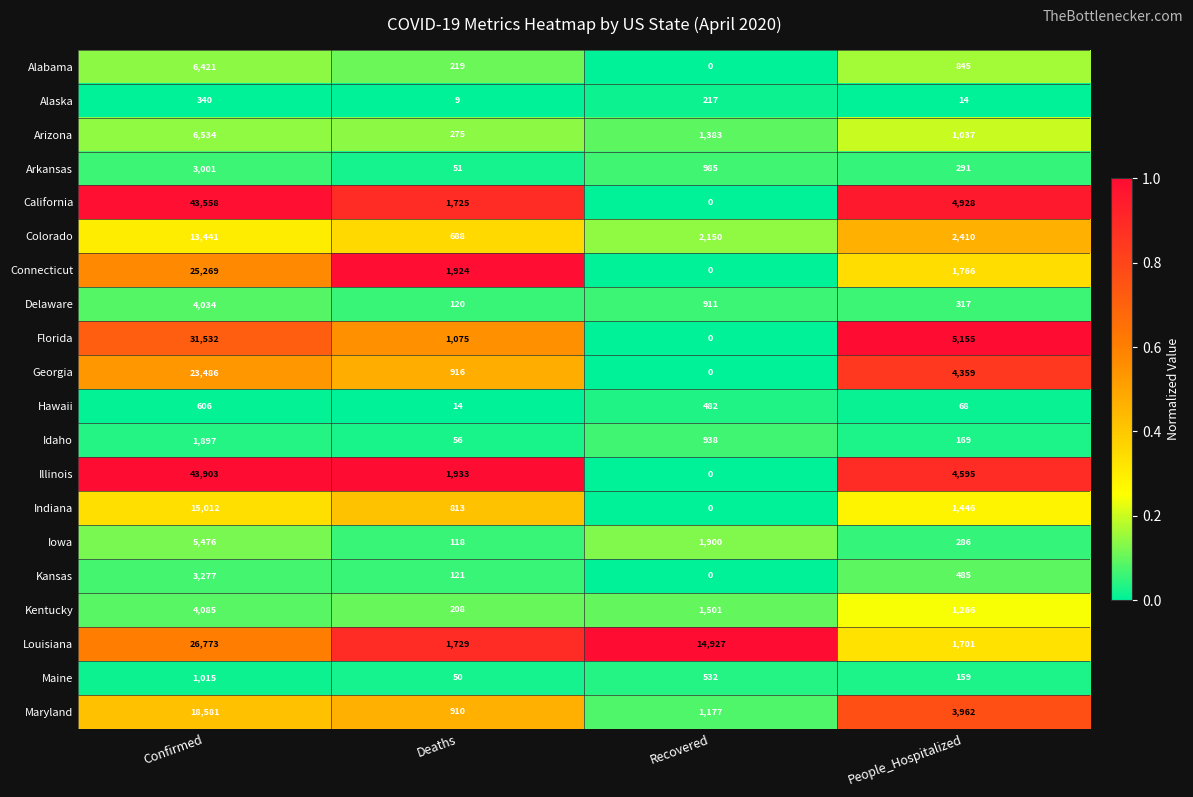

What is the maximum value shown in the chart?

43903